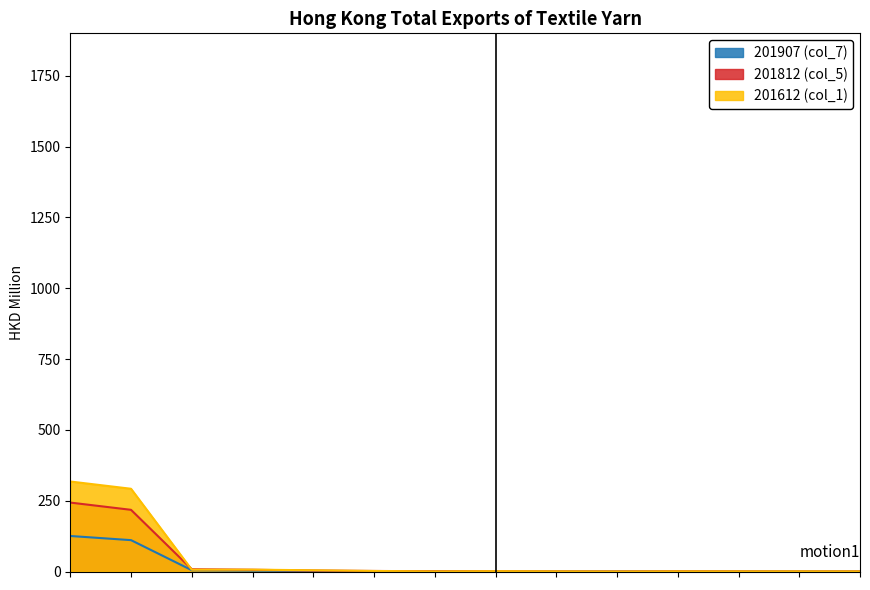

At All individual countries, list the series in order from smallest to largest.

201907 (col_7), 201812 (col_5), 201612 (col_1)